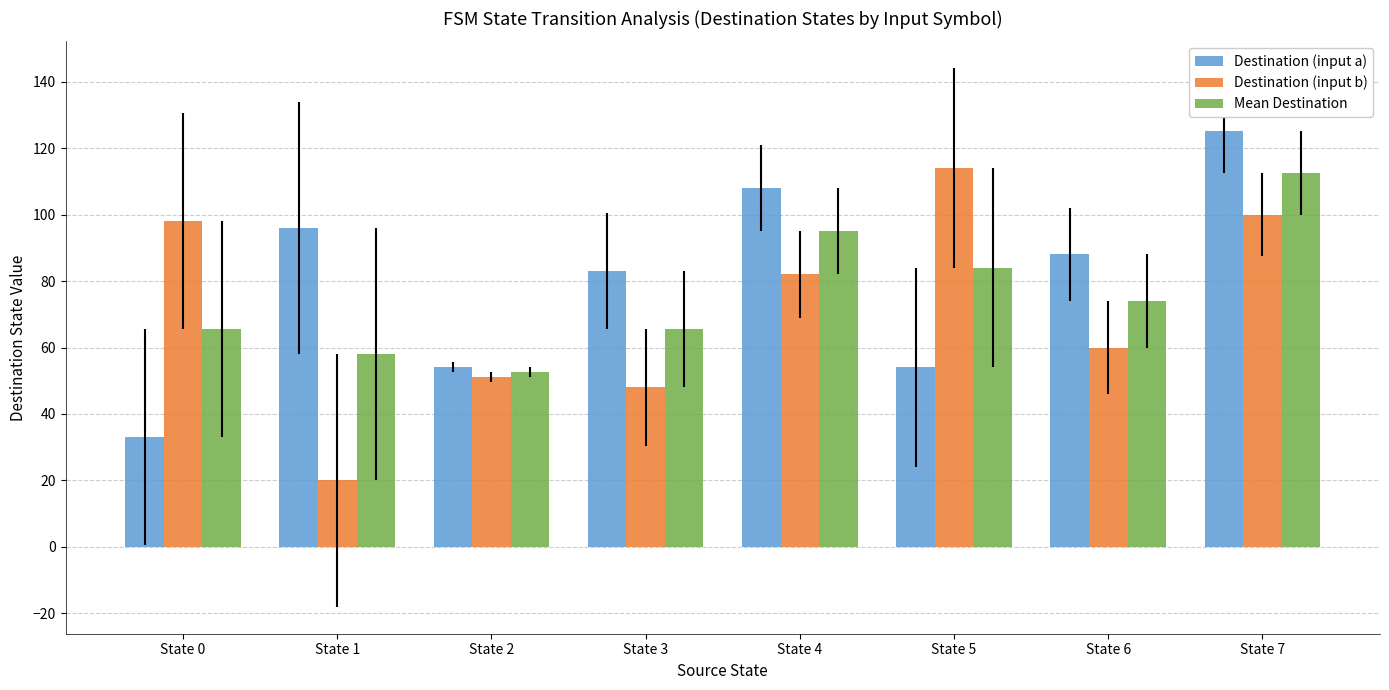

Reading right to left, what are all the values shown in this chart?

Destination (input a): State 7=125.0	State 6=88.0	State 5=54.0	State 4=108.0	State 3=83.0	State 2=54.0	State 1=96.0	State 0=33.0
Destination (input b): State 7=100.0	State 6=60.0	State 5=114.0	State 4=82.0	State 3=48.0	State 2=51.0	State 1=20.0	State 0=98.0
Mean Destination: State 7=112.5	State 6=74.0	State 5=84.0	State 4=95.0	State 3=65.5	State 2=52.5	State 1=58.0	State 0=65.5